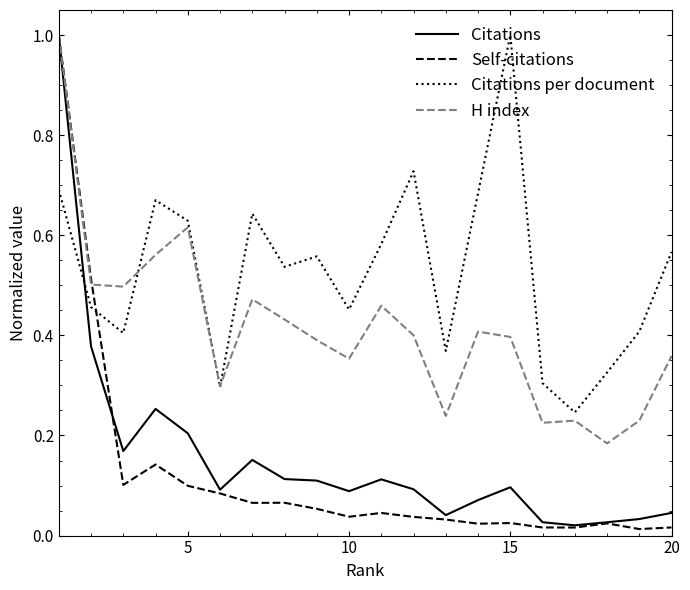

Which series has the largest total across all categories?

Citations per document